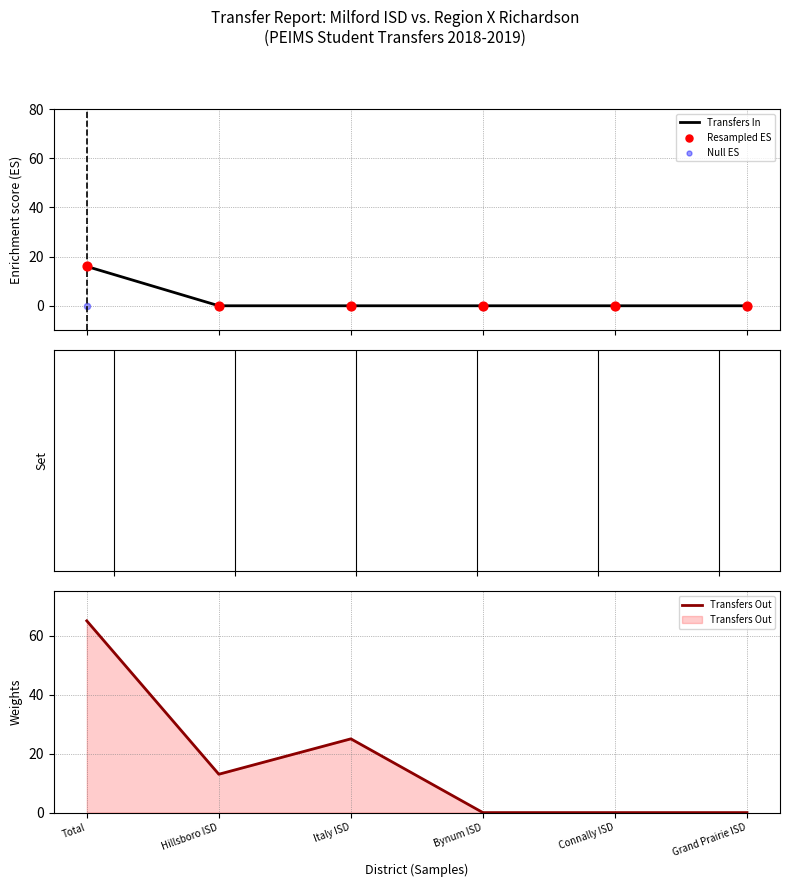

Which series contains the lowest Y value?

Null ES